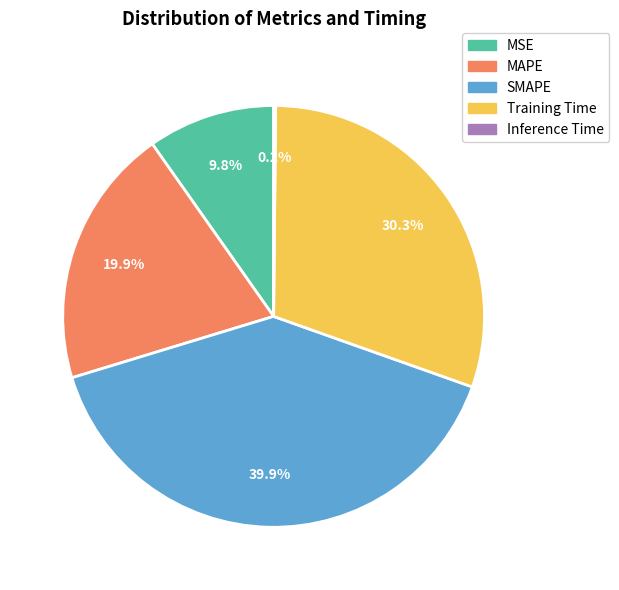

Does any single category account for the majority?

No